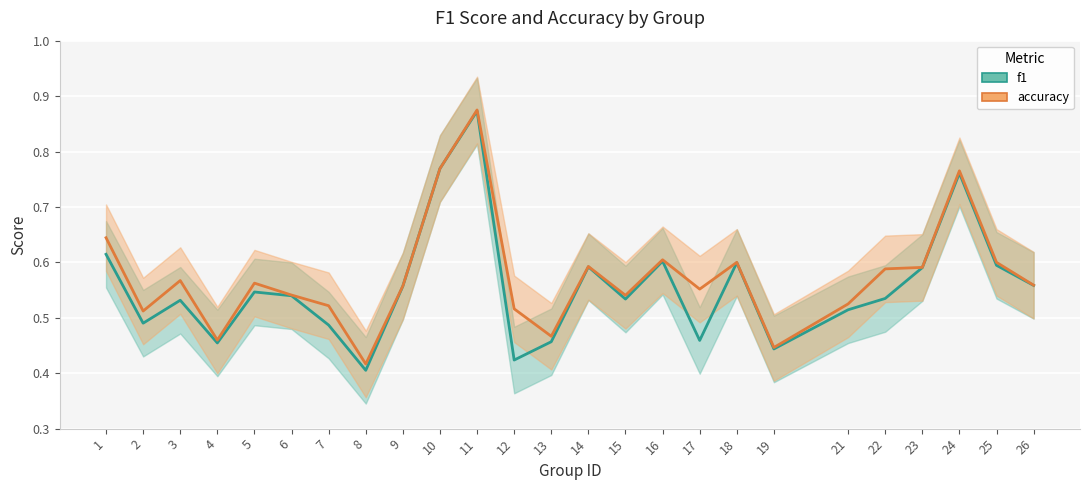

The accuracy series shows 0.8 at 2. True or false?

False